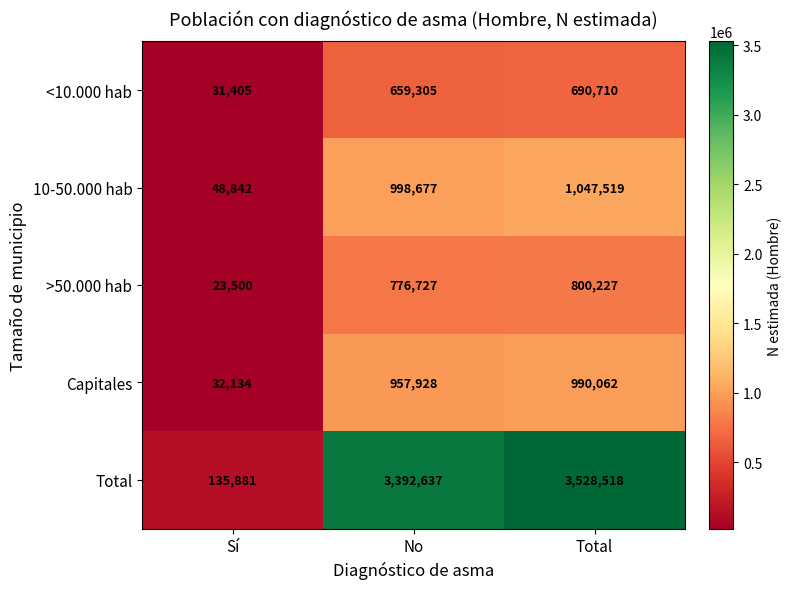

Reading left to right, list all the values displayed in this chart.

<10.000 hab: 31405	659305	690710
10-50.000 hab: 48842	998677	1047519
>50.000 hab: 23500	776727	800227
Capitales: 32134	957928	990062
Total: 135881	3392637	3528518